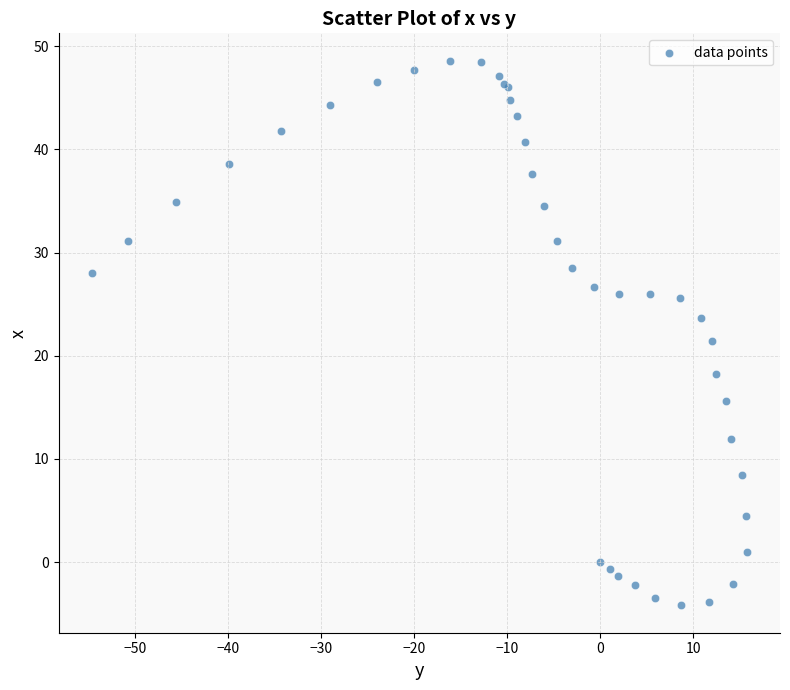

What Y value in the scatter plot is closest to 22?

21.4